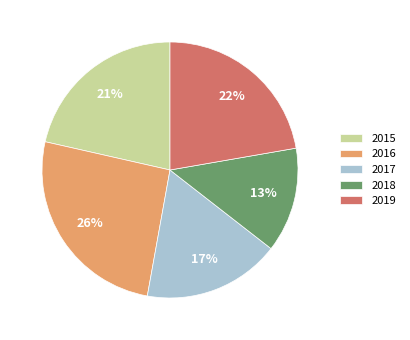

The 2015 slice represents 21% of the pie. True or false?

True